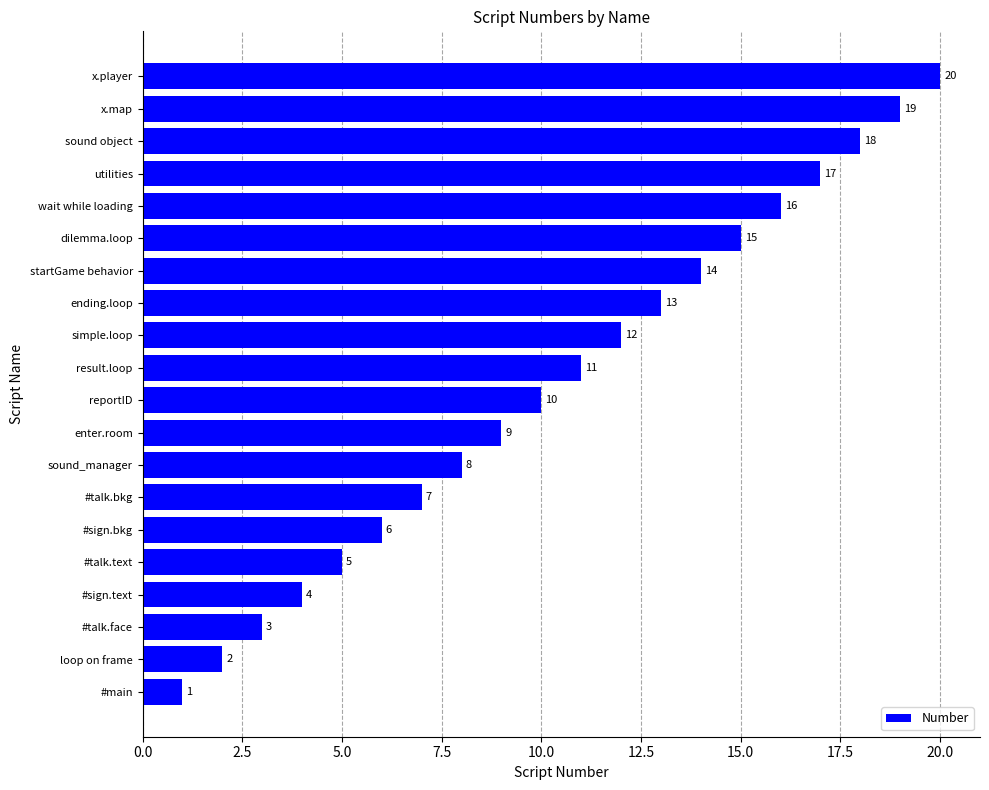

How many categories are shown in the chart?

20